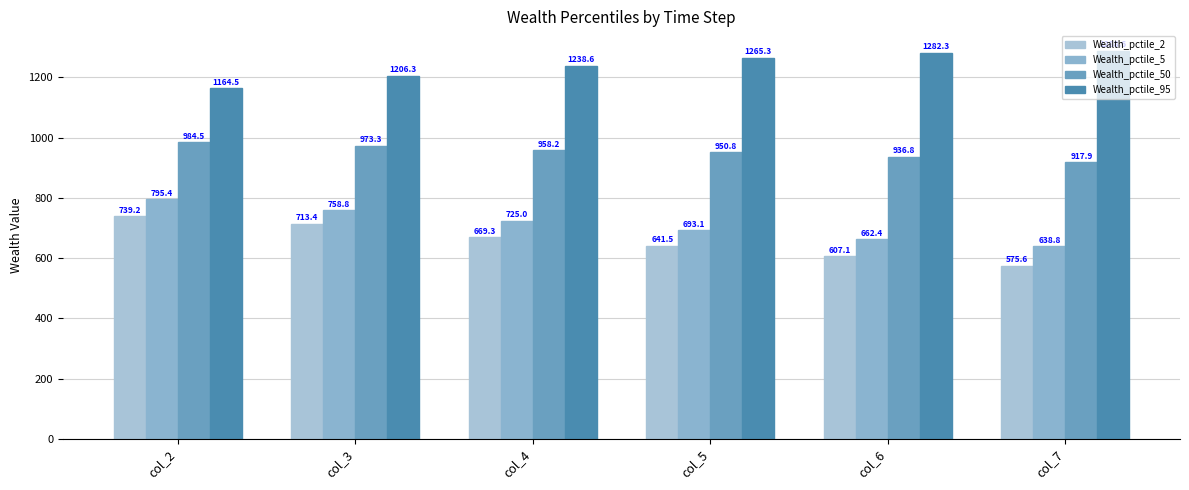

Rank the series at col_3 from highest to lowest value.

Wealth_pctile_95, Wealth_pctile_50, Wealth_pctile_5, Wealth_pctile_2